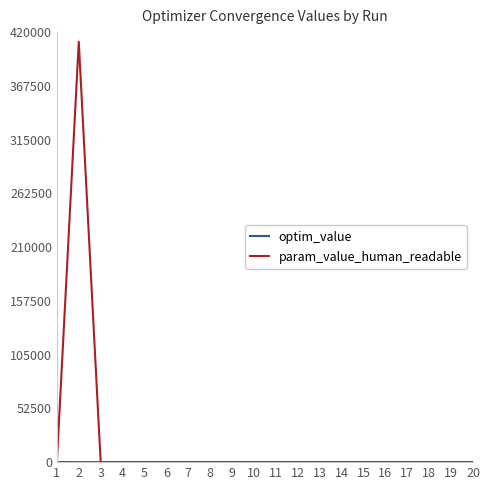

Which series has the largest total across all categories?

param_value_human_readable